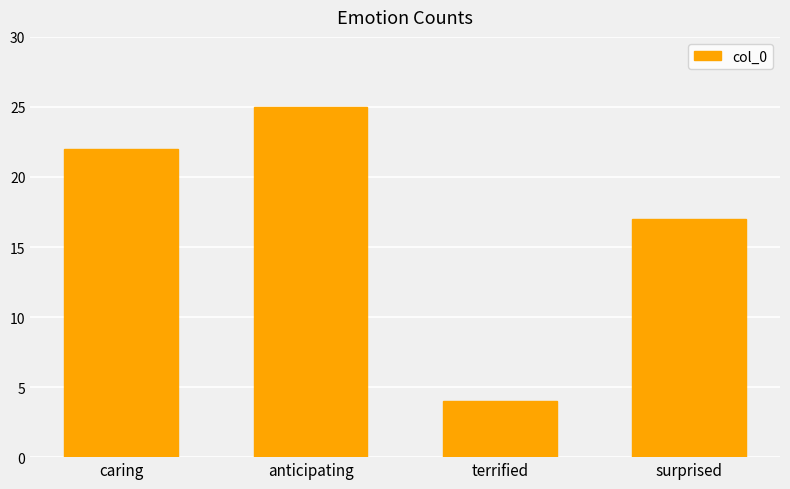

Rank the categories by value from highest to lowest.

anticipating, caring, surprised, terrified